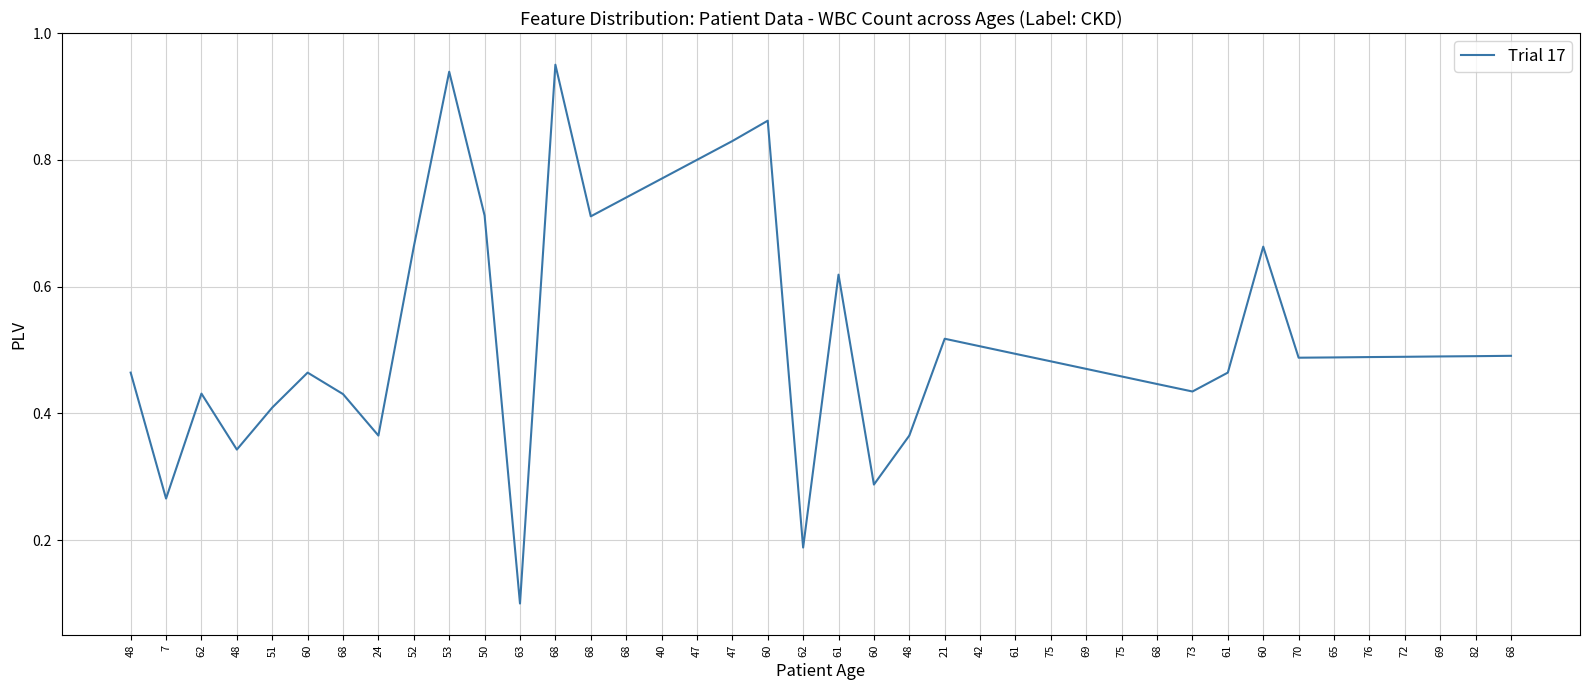

Does the chart have visible grid lines?

Yes